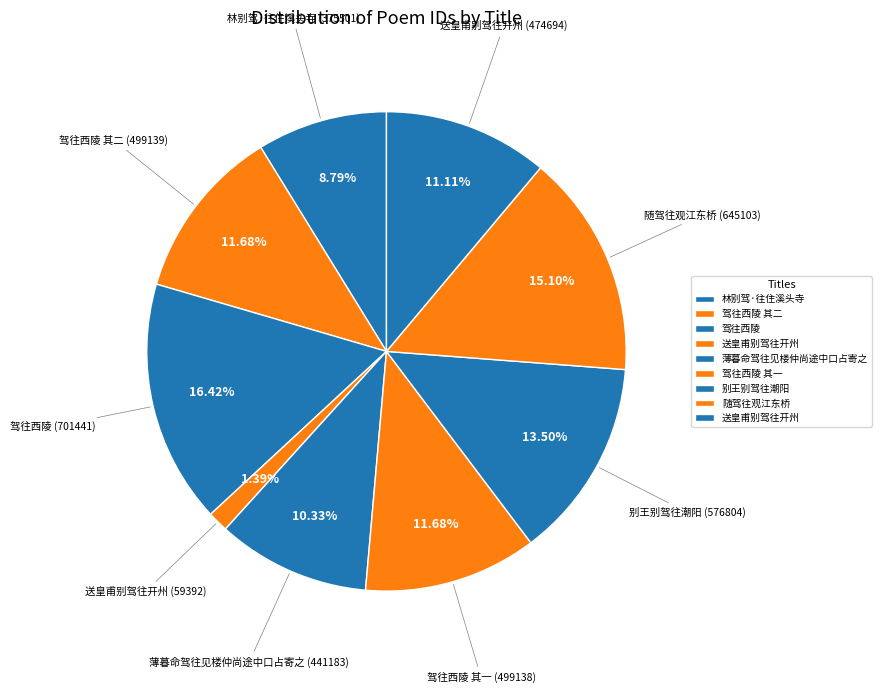

Rank the categories by value from lowest to highest.

送皇甫别驾往开州, 林别驾·往住溪头寺, 薄暮命驾往见楼仲尚途中口占寄之, 送皇甫别驾往开州, 驾往西陵 其一, 驾往西陵 其二, 别王别驾往潮阳, 随驾往观江东桥, 驾往西陵